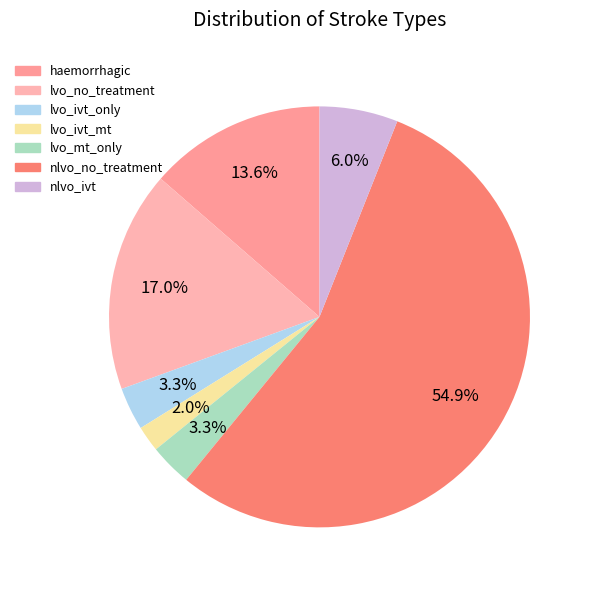

Is it true that haemorrhagic is 7% of the pie?

False